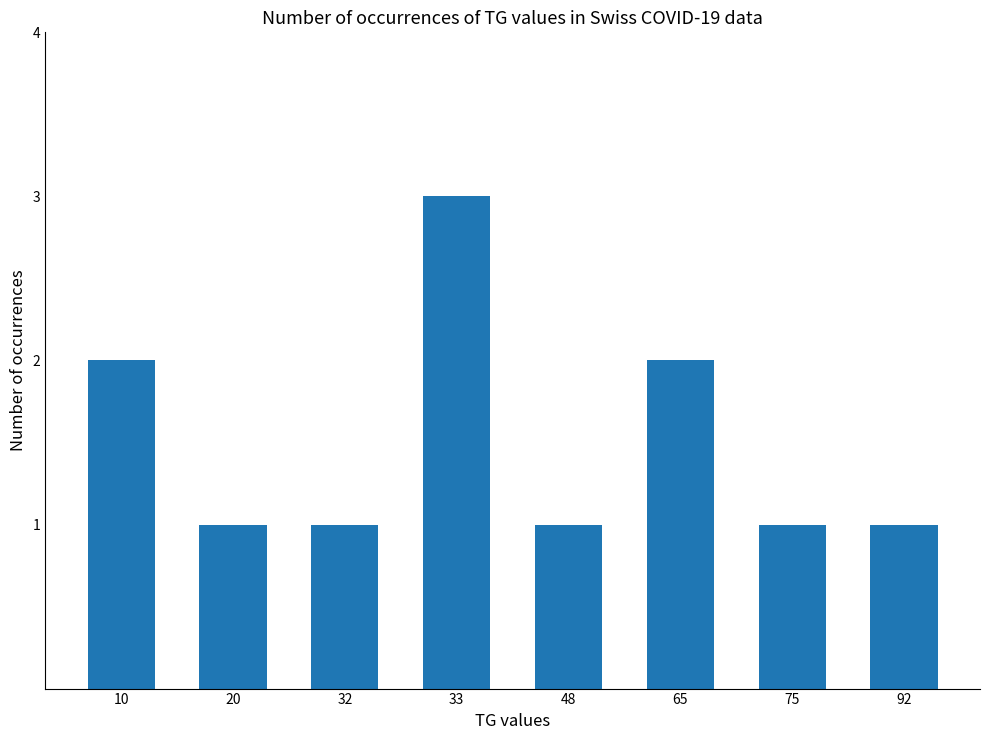

What is the ratio of the value at 48 to the value at 65?

0.5